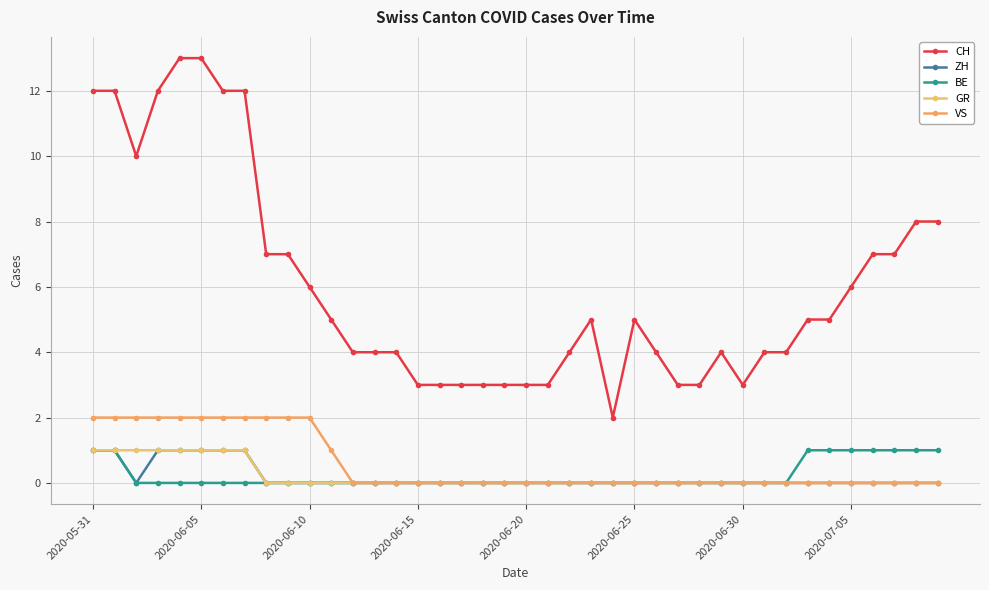

How many lines are shown in the chart?

5